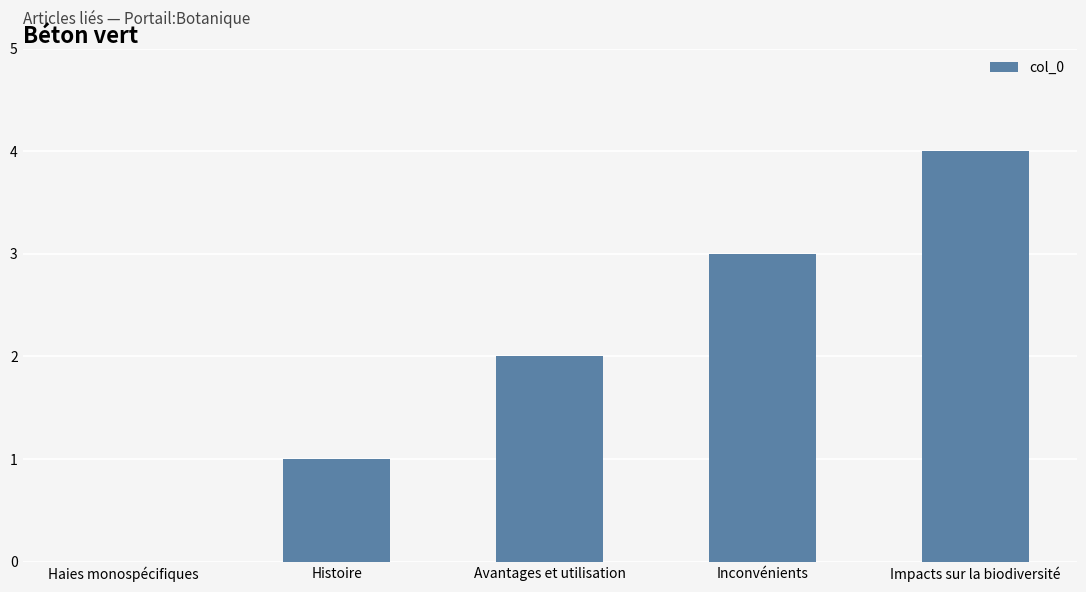

Which label corresponds to the largest value in the chart?

Impacts sur la biodiversité